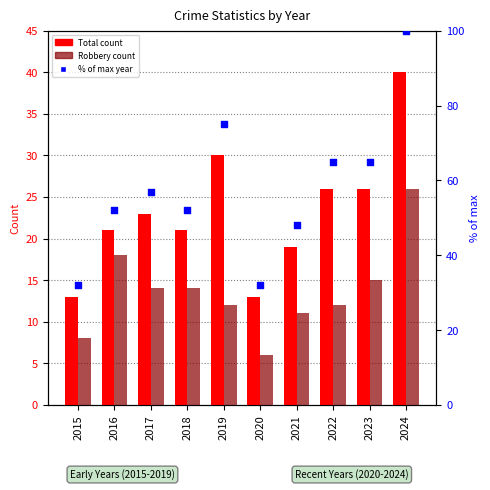

Which series has the widest spread of Y values?

% of max